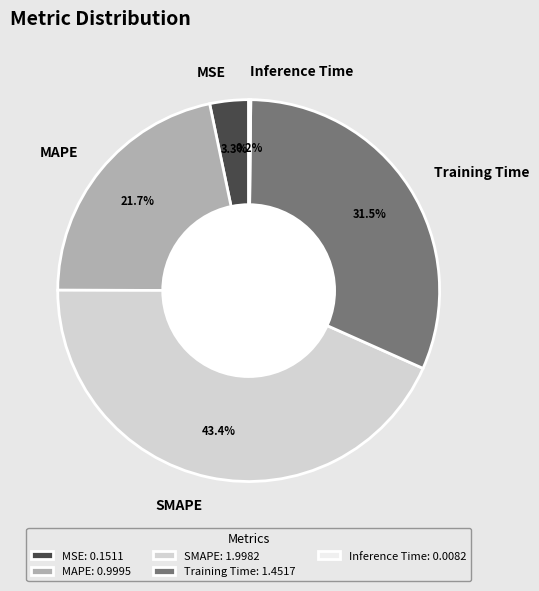

What portion of the pie excludes MSE?

96.7%